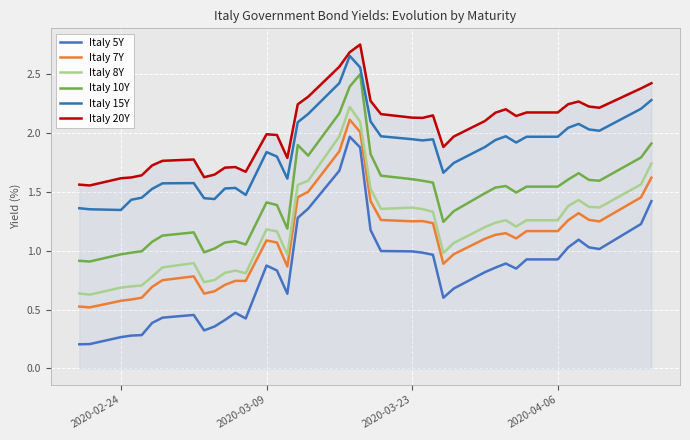

What is the average value of the Italy 8Y series?

1.2